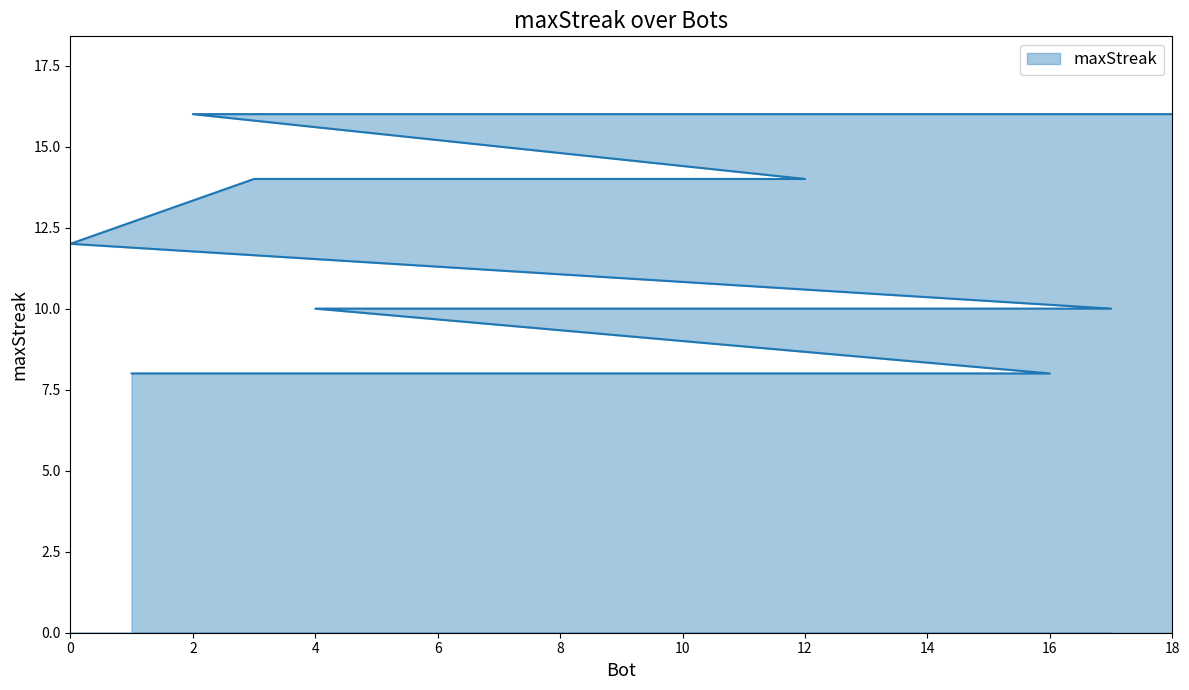

What is the difference between the maximum and second lowest values?

8